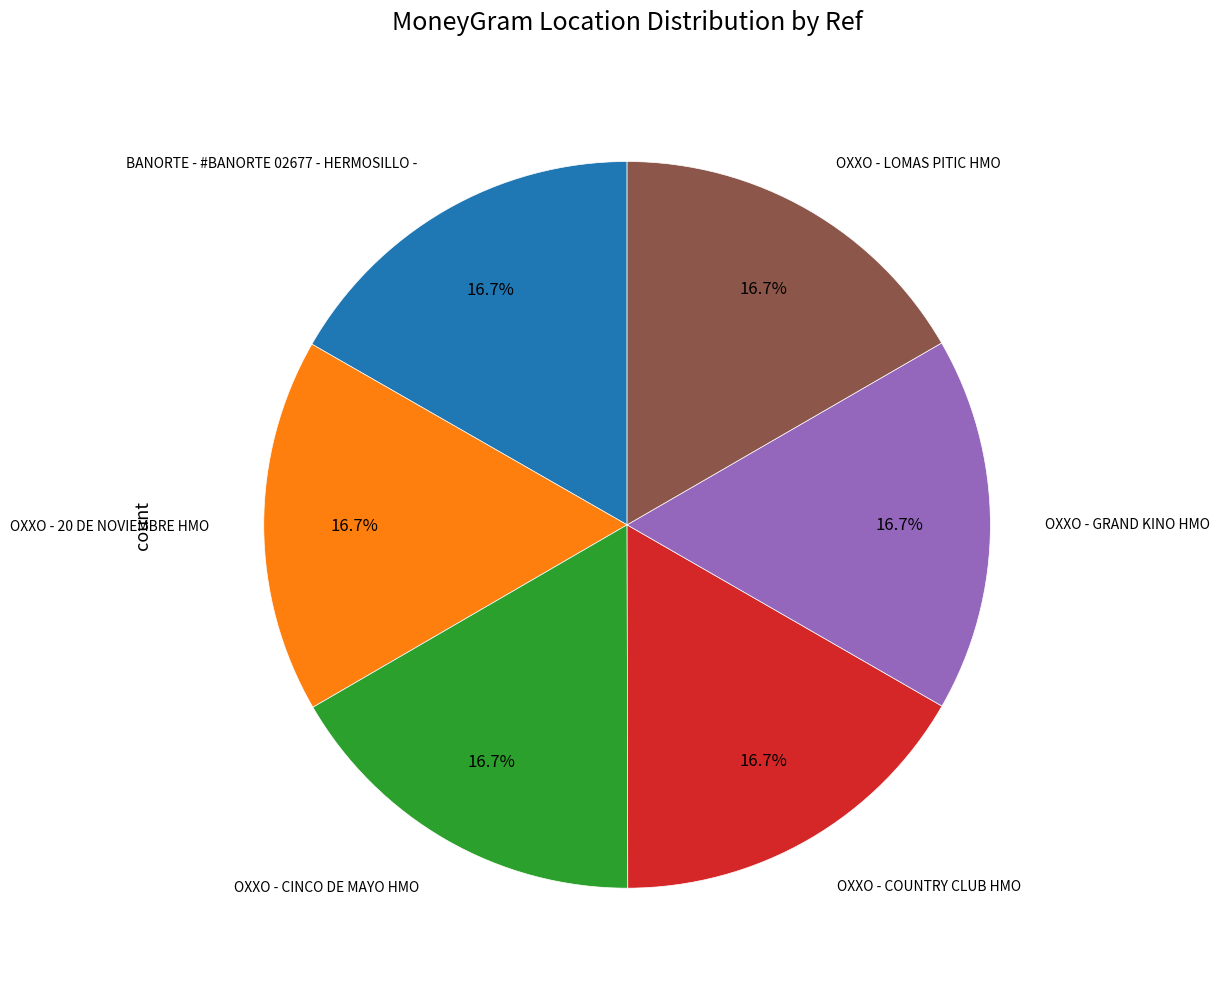

What percentage is the BANORTE - #BANORTE 02677 - HERMOSILLO - slice, to the nearest percent?

17%